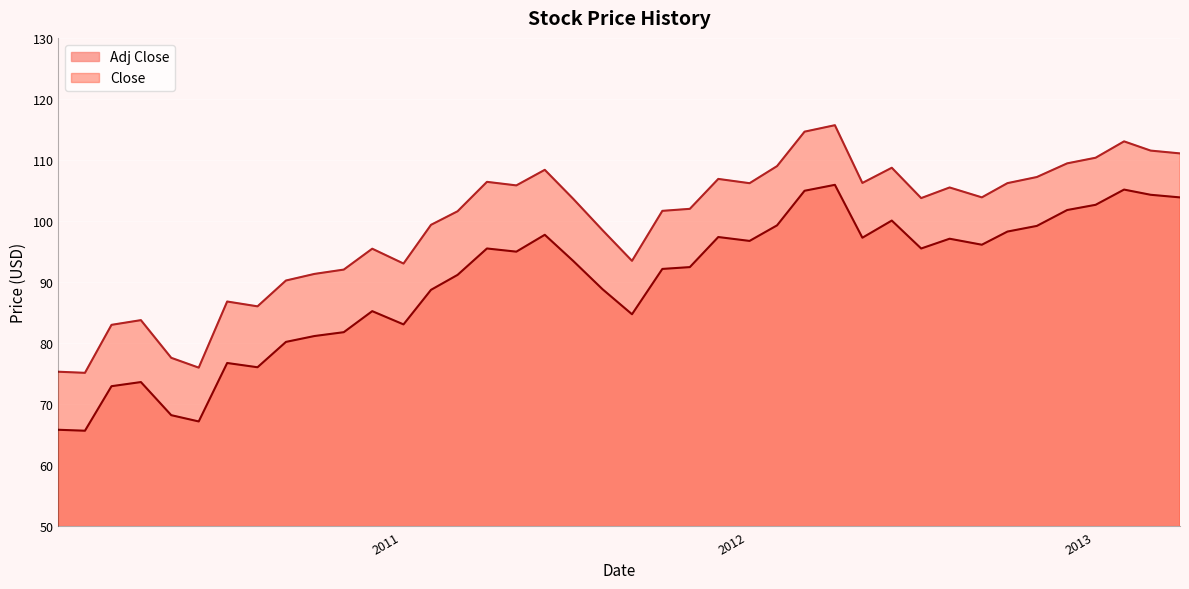

How many lines are shown in the chart?

2